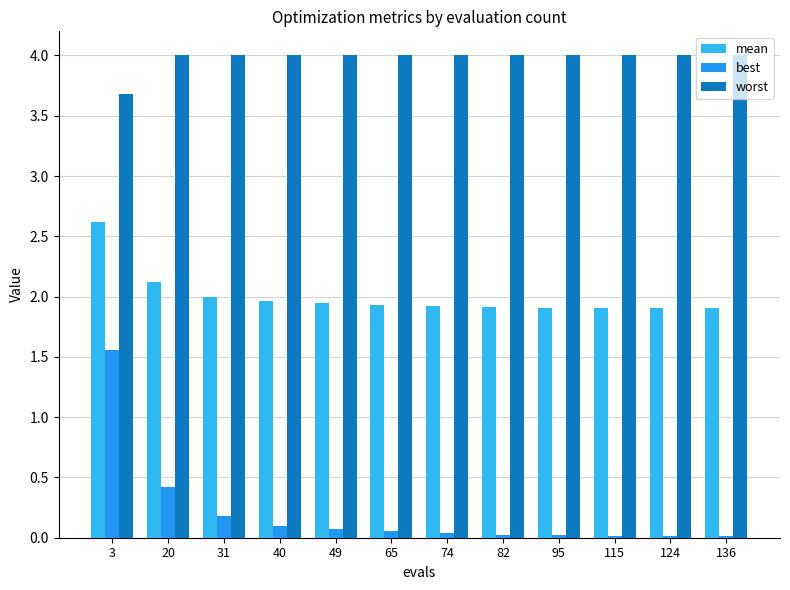

What is the sum of the worst values at 49 and 74?

8.0